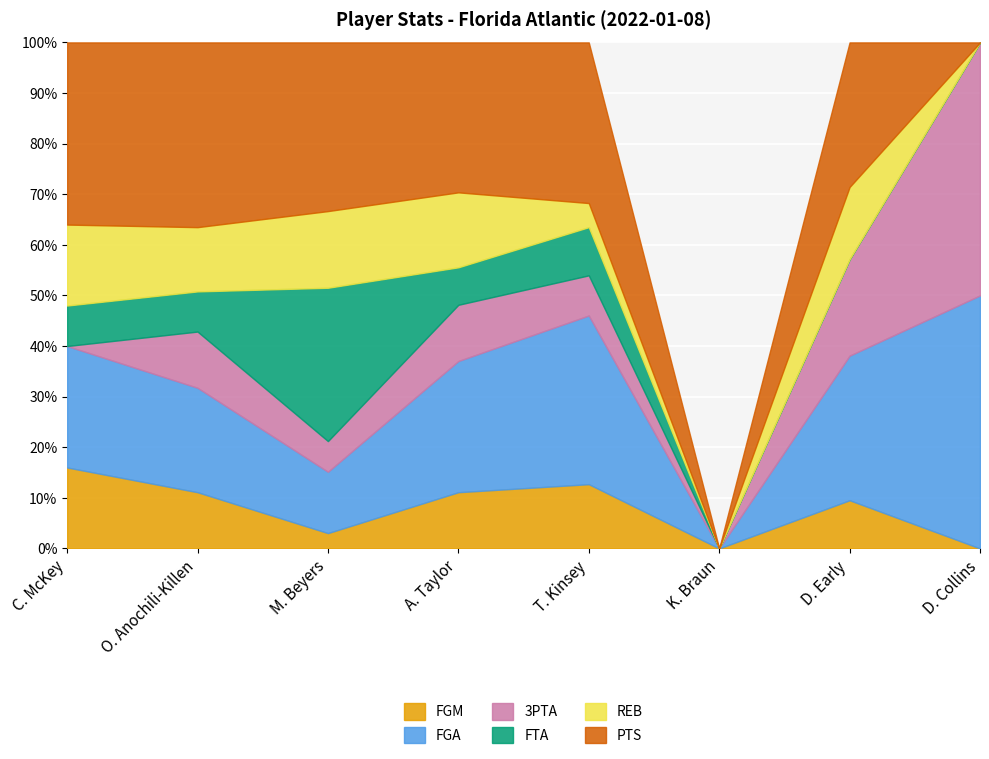

The value of FGA at O. Anochili-Killen is 7. True or false?

False